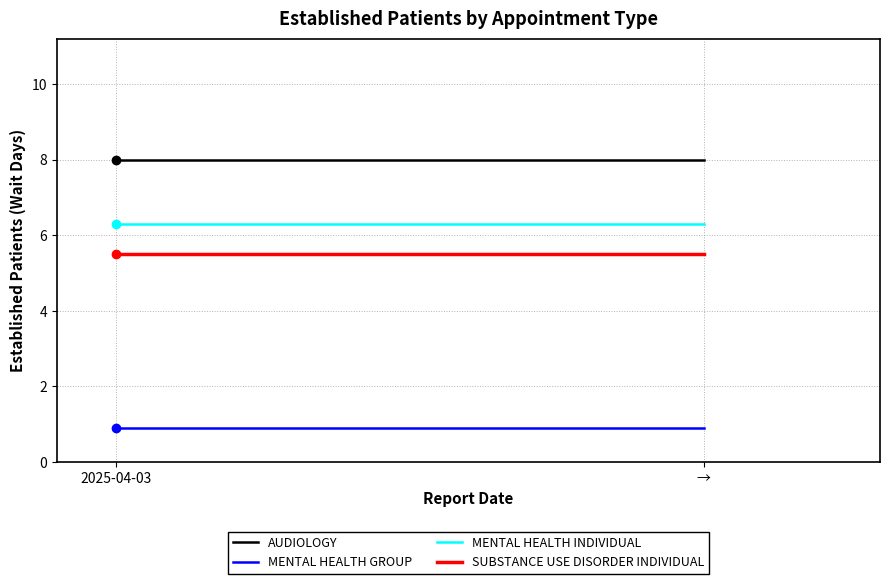

Between → and 2025-04-03, which is larger?

→